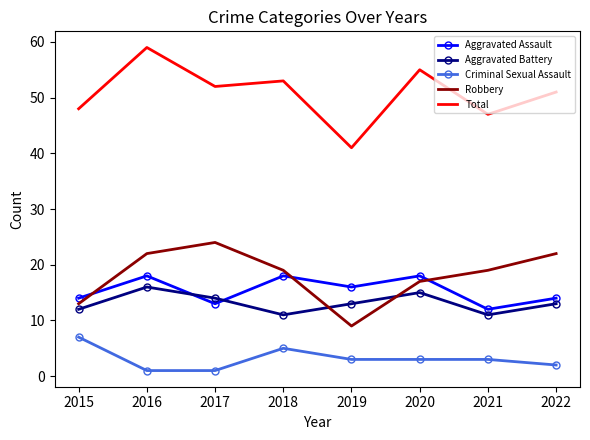

What is the difference between the second highest and minimum values in the Aggravated Assault series?

6